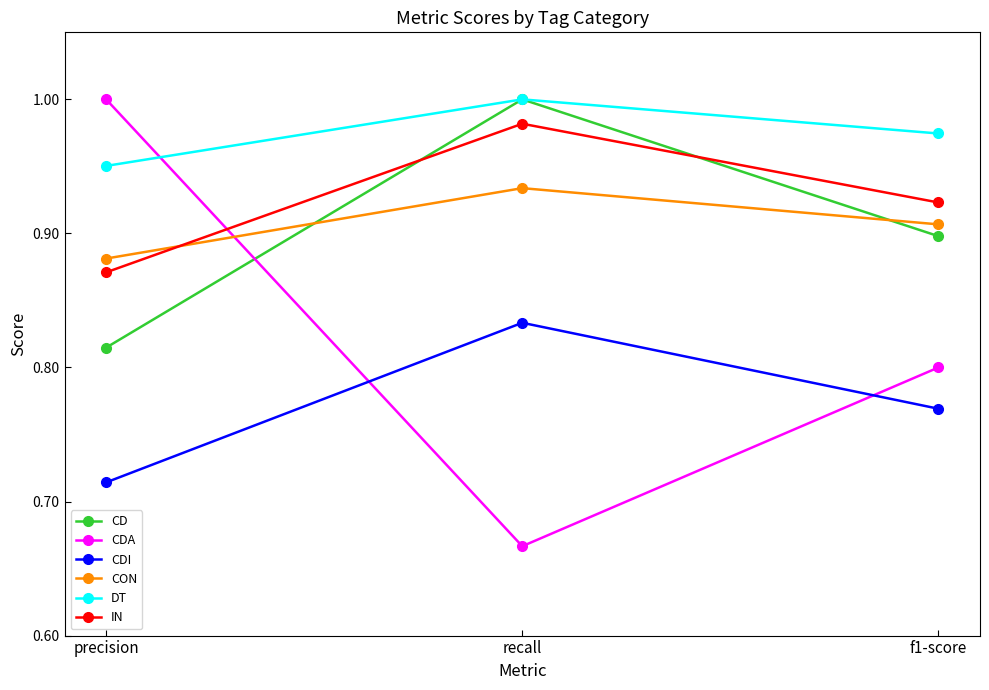

True or false: CON has a value of 1.5 at f1-score.

False